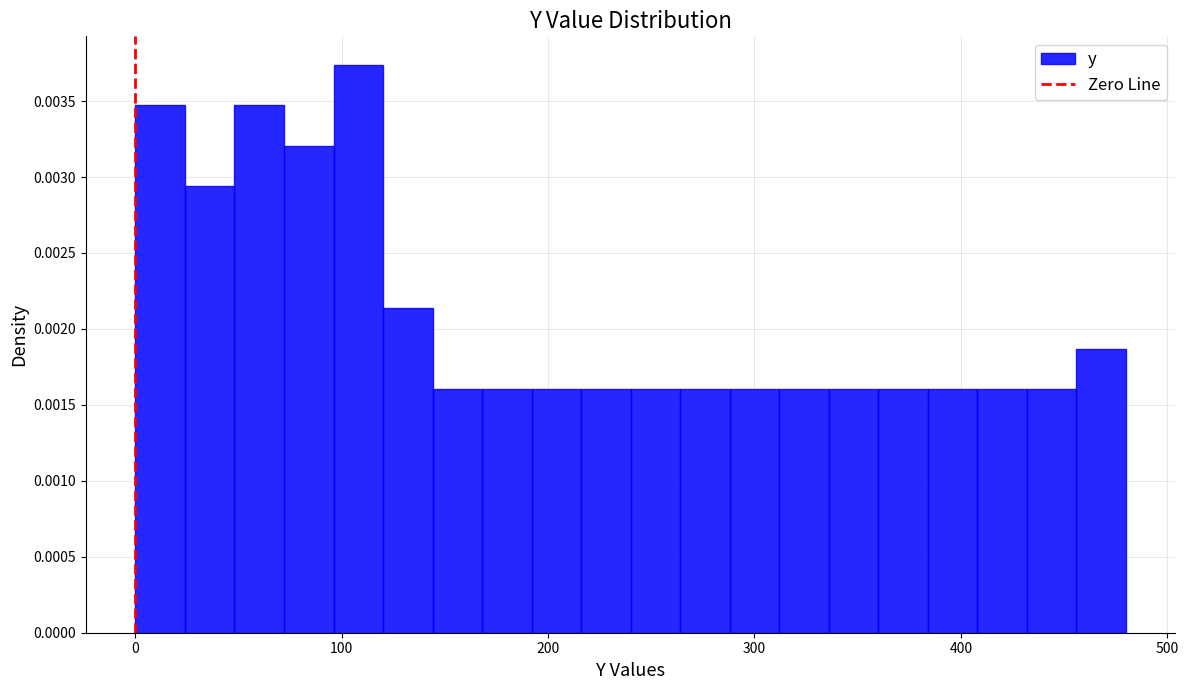

Around what value on the x-axis is the tallest bar? Give the approximate position of its centre, as read against the axis.

110